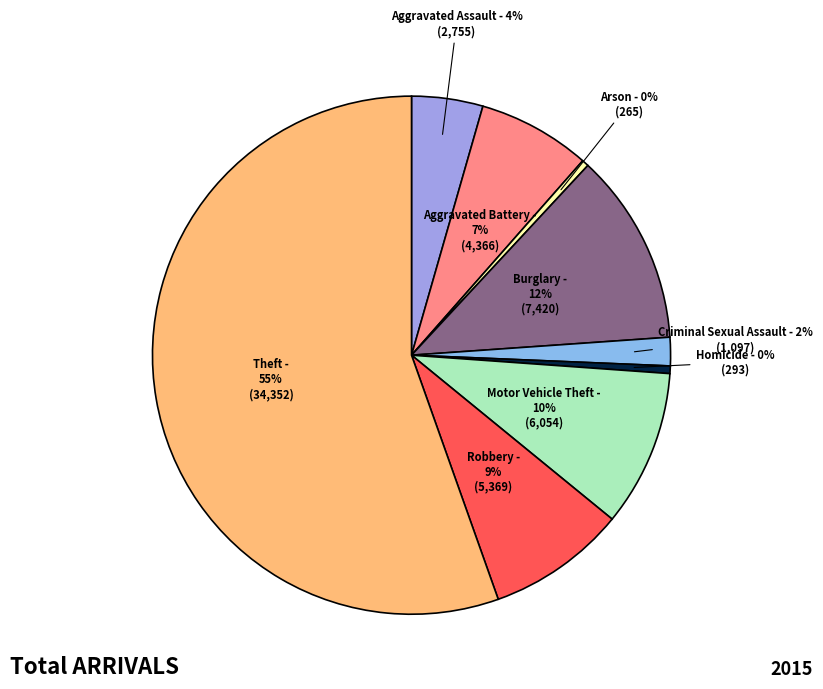

What is the largest slice in the pie chart?

Theft